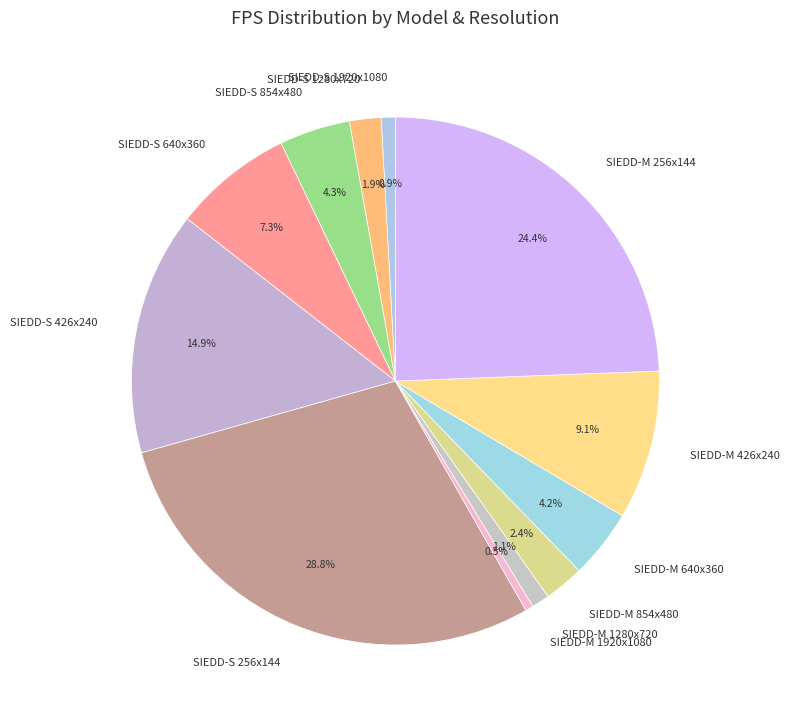

Is it true that SIEDD-M 256x144 is 24% of the pie?

True